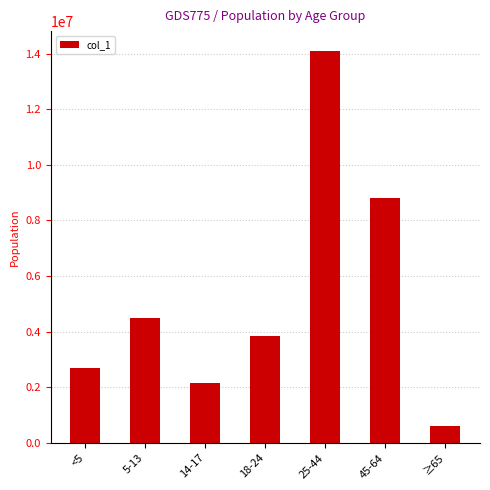

What is the label of the 5th bar from the left?

25-44